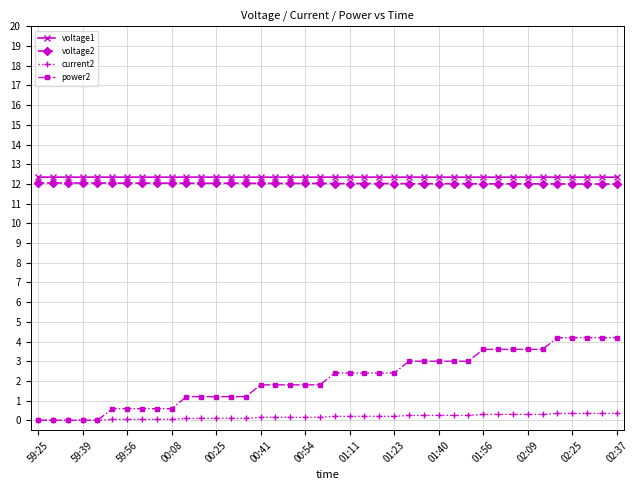

What is the lowest value of the voltage2 series?

12.0